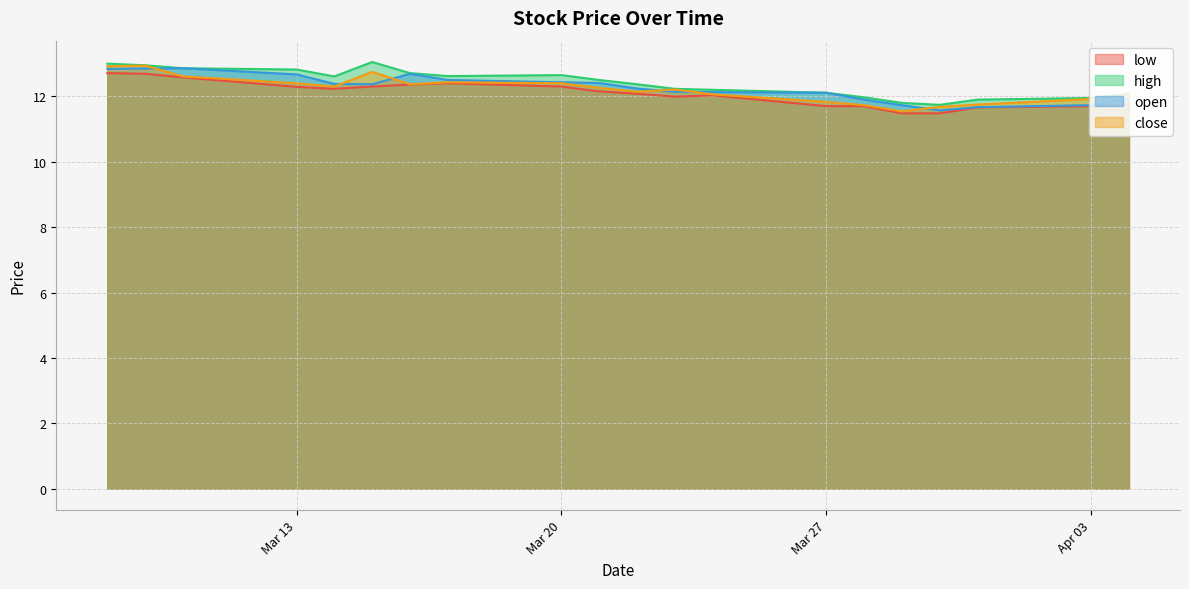

Reading right to left, list all the values displayed in this chart.

low: 11.8	11.7	11.7	11.5	11.5	11.7	11.7	12.0	12.0	12.1	12.2	12.3	12.4	12.4	12.3	12.2	12.3	12.6	12.7	12.7
high: 12.1	11.9	11.9	11.7	11.8	12.0	12.1	12.2	12.2	12.4	12.5	12.7	12.6	12.7	13.1	12.6	12.8	12.9	12.9	13.0
open: 11.9	11.7	11.7	11.6	11.7	11.9	12.1	12.1	12.1	12.2	12.4	12.4	12.5	12.7	12.4	12.4	12.7	12.9	12.8	12.8
close: 12.0	11.9	11.8	11.7	11.5	11.7	11.8	12.1	12.2	12.1	12.3	12.4	12.4	12.4	12.8	12.3	12.4	12.6	12.9	12.9